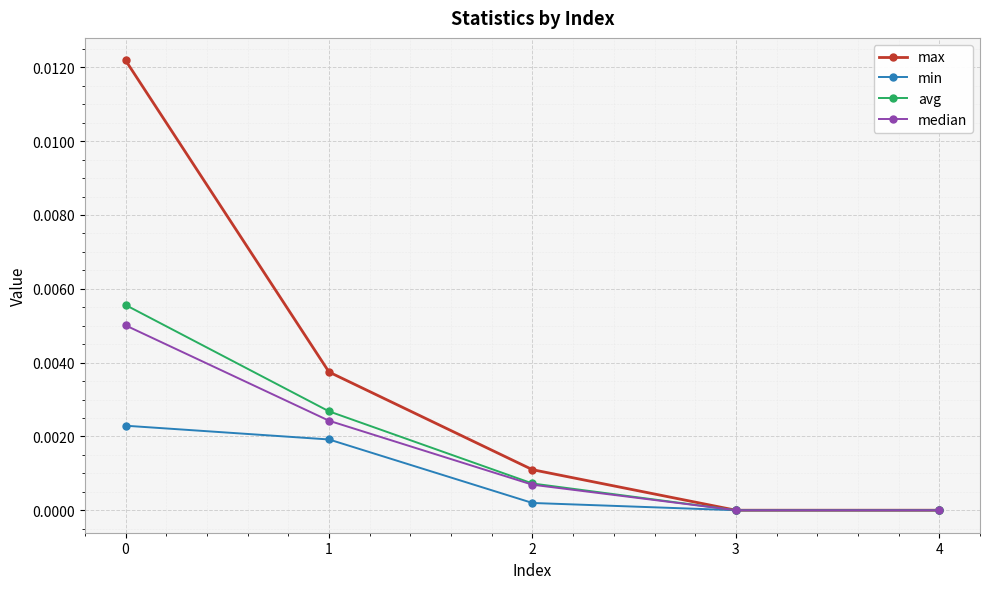

How many data points does each series have?

5